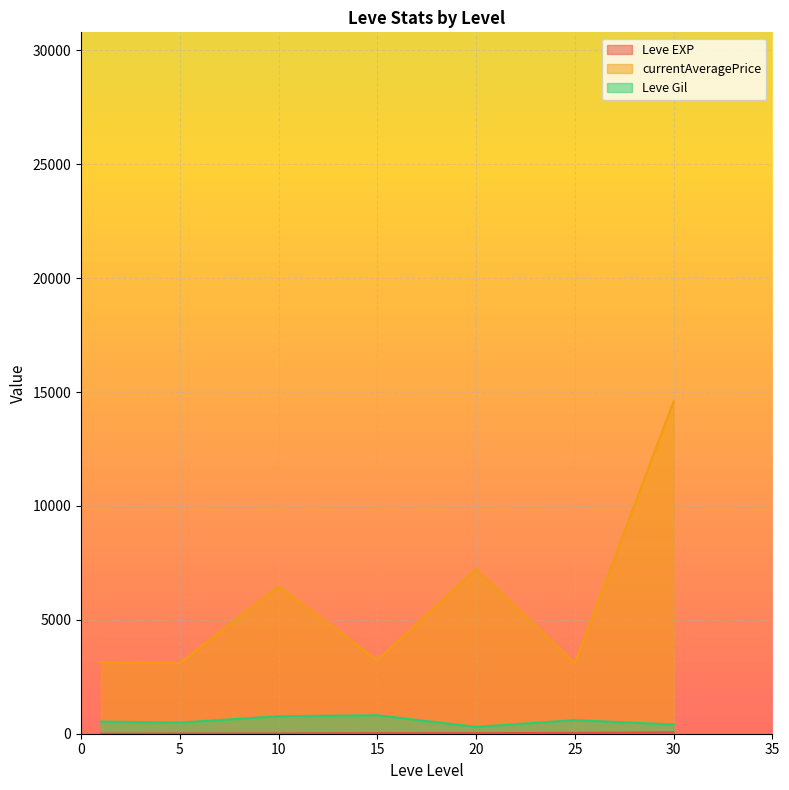

Is the value of Leve EXP at 10 greater than the value of currentAveragePrice at 10?

No